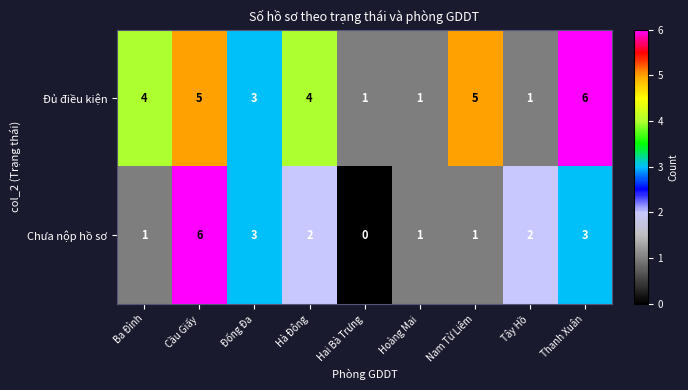

Reading left to right, what are all the values shown in this chart?

Đủ điều kiện: Ba Đình=4	Cầu Giấy=5	Đống Đa=3	Hà Đông=4	Hai Bà Trưng=1	Hoàng Mai=1	Nam Từ Liêm=5	Tây Hồ=1	Thanh Xuân=6
Chưa nộp hồ sơ: Ba Đình=1	Cầu Giấy=6	Đống Đa=3	Hà Đông=2	Hai Bà Trưng=0	Hoàng Mai=1	Nam Từ Liêm=1	Tây Hồ=2	Thanh Xuân=3